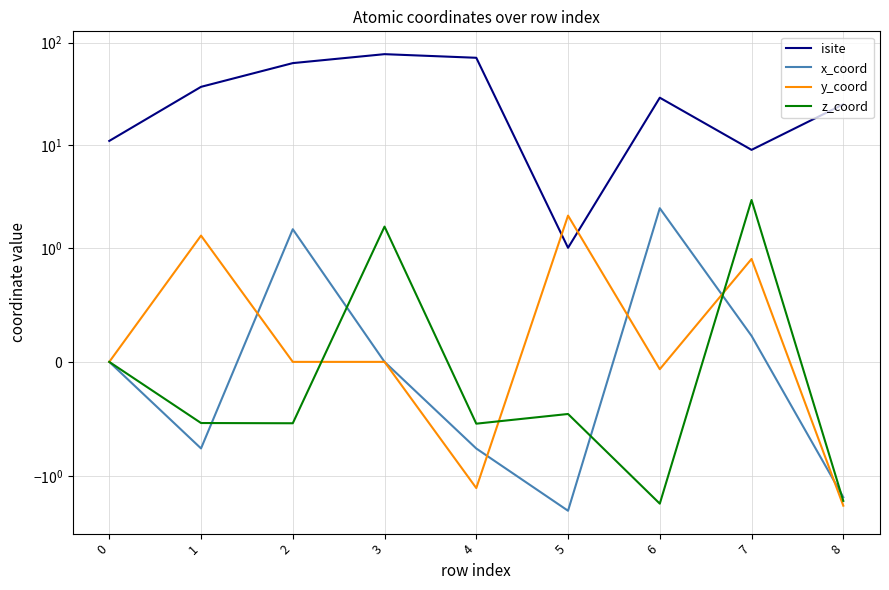

At how many categories does at least one series exceed 63?

2